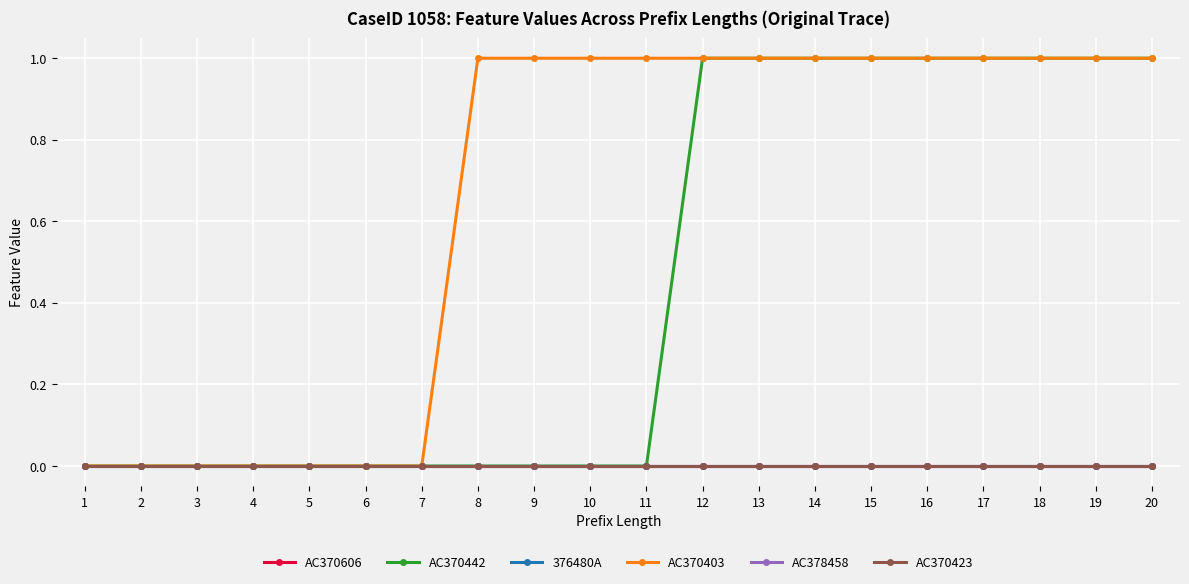

Does the chart have visible grid lines?

Yes